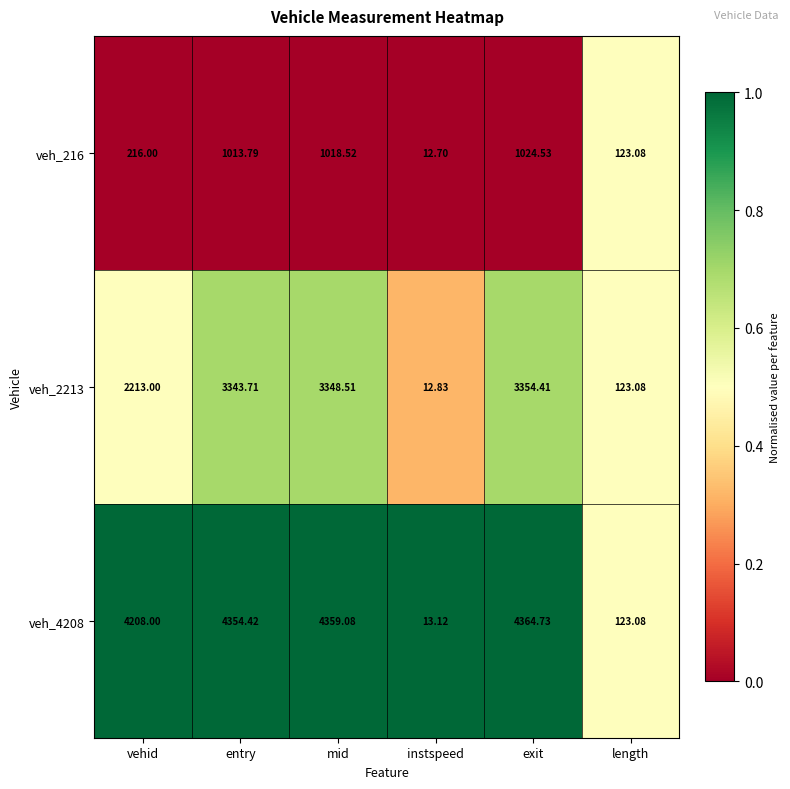

At which category is the sum across all series the highest?

exit